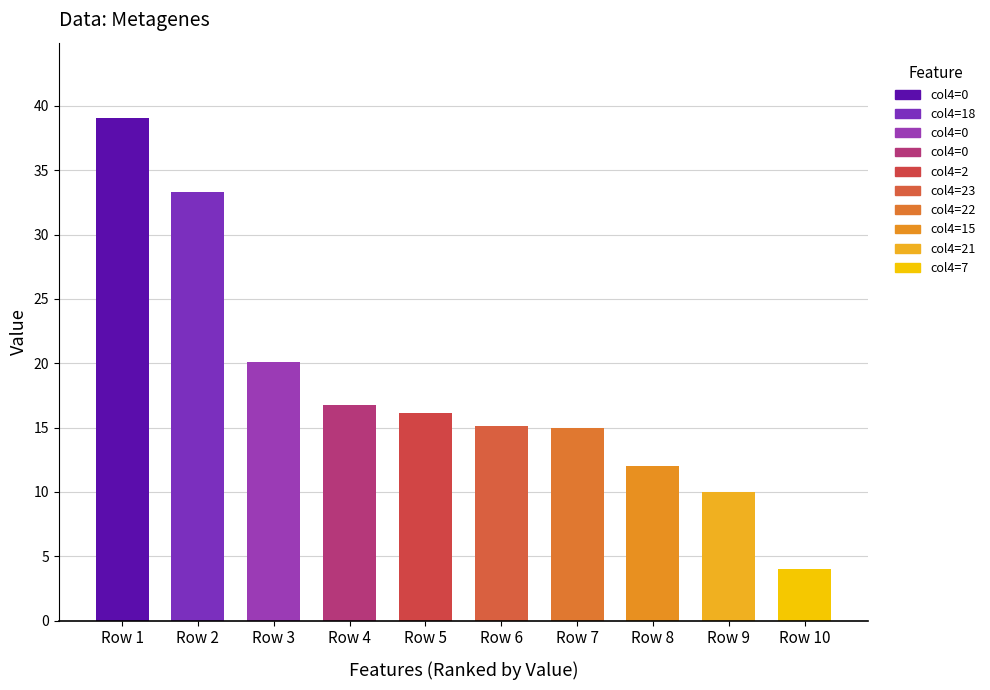

What is the change in value from Row 2 to Row 9?

-23.3